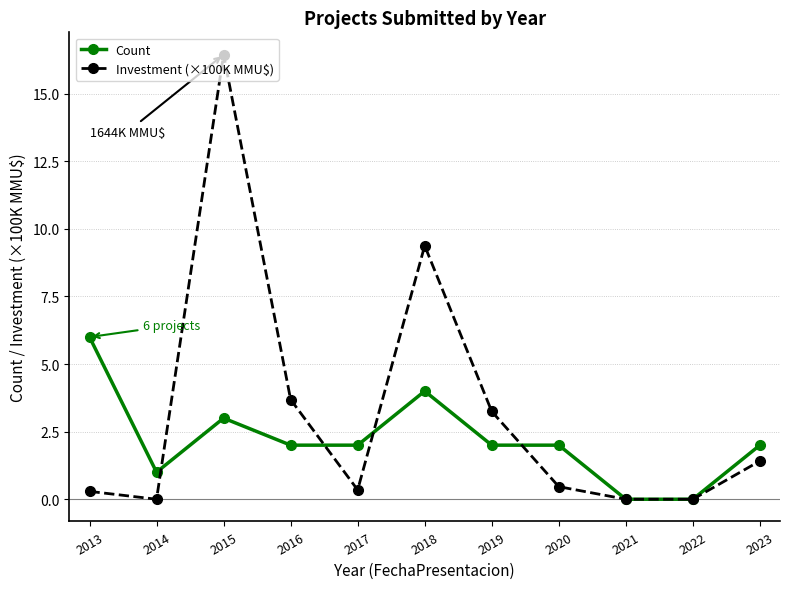

Is this an area chart (filled region under the line)?

No